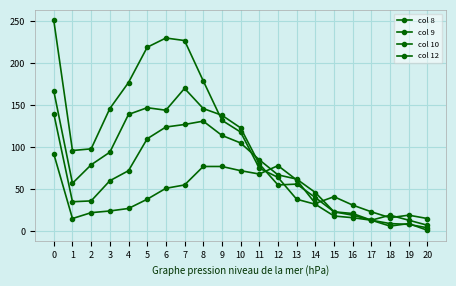

What is the total value across all series at 11?

308